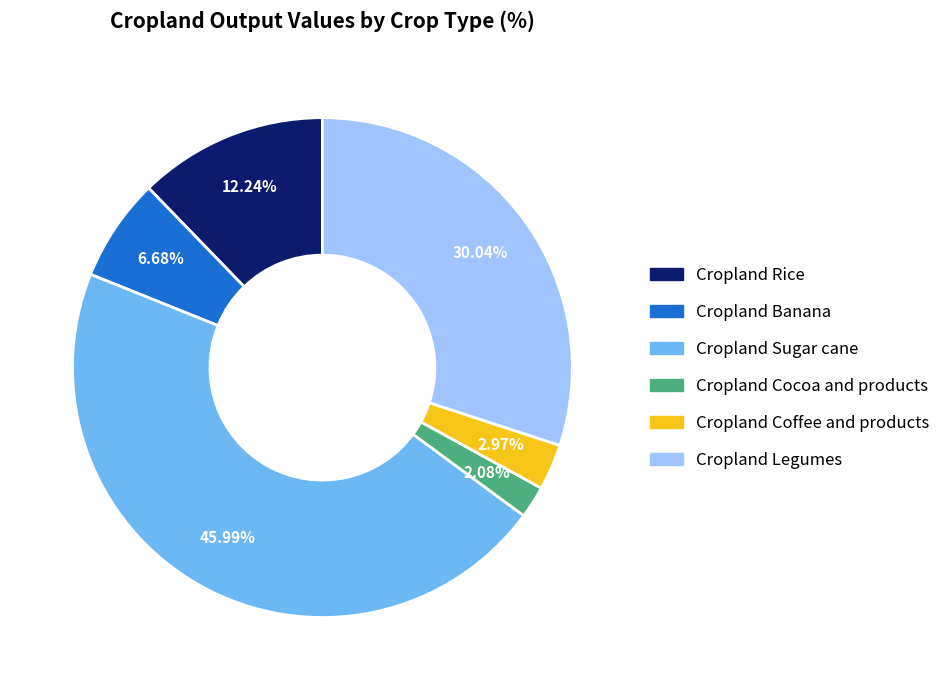

Count the number of slices in the pie.

6